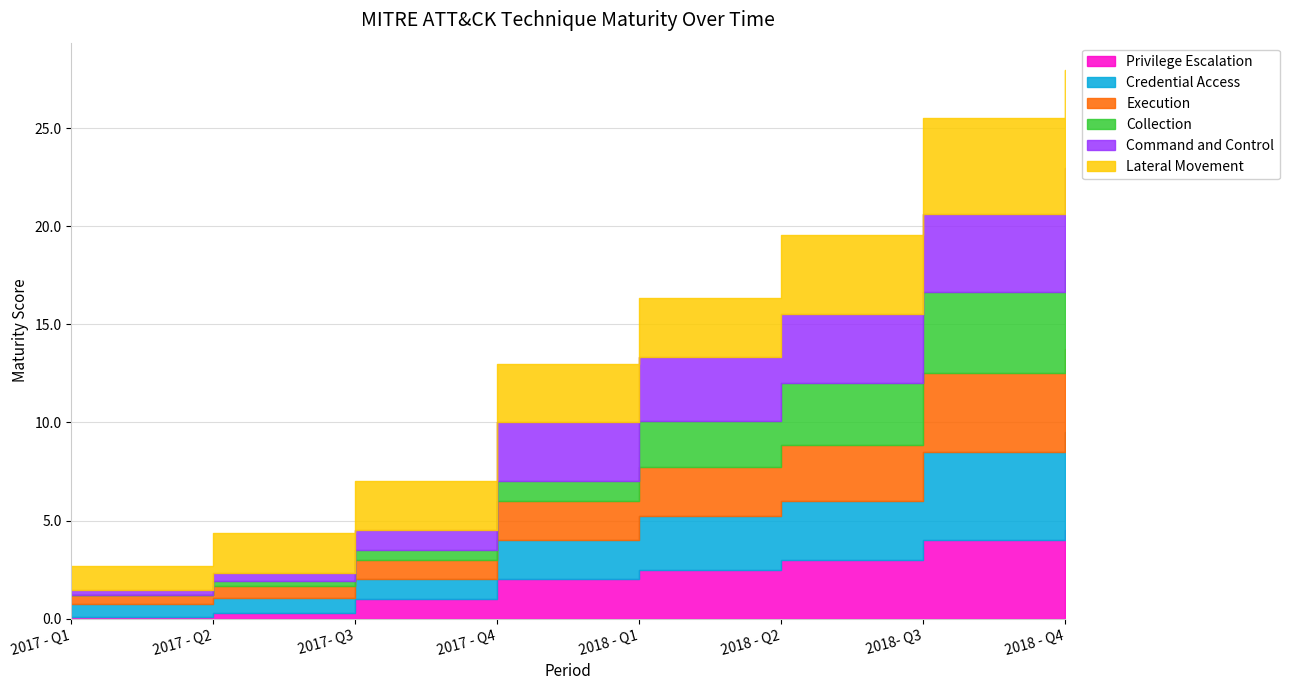

How many data points in Lateral Movement are above 3?

3